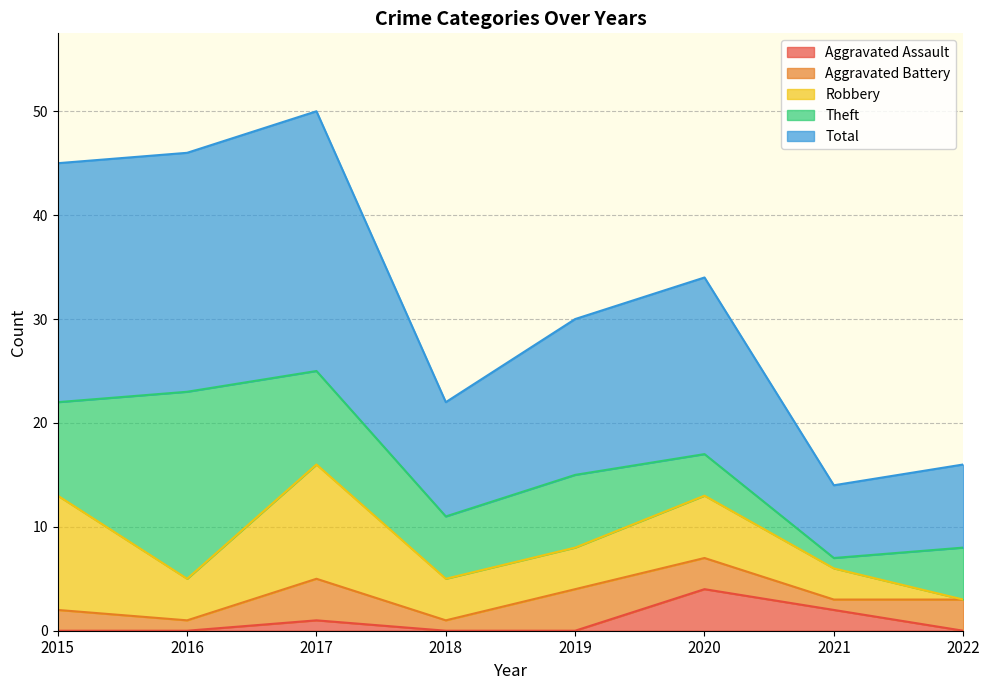

True or false: Robbery and Total cross at least once.

False